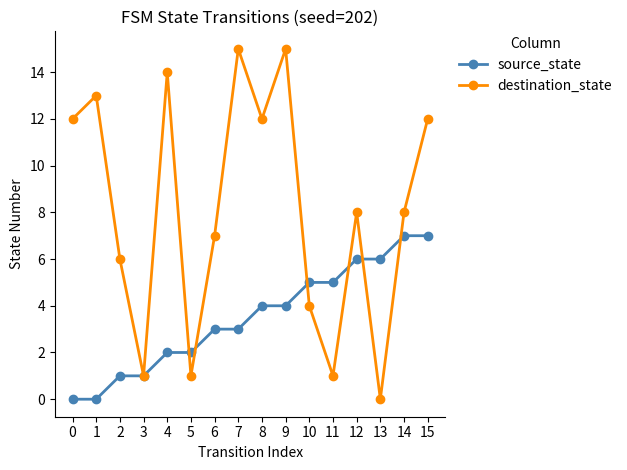

Rank the series at 15 from highest to lowest value.

destination_state, source_state